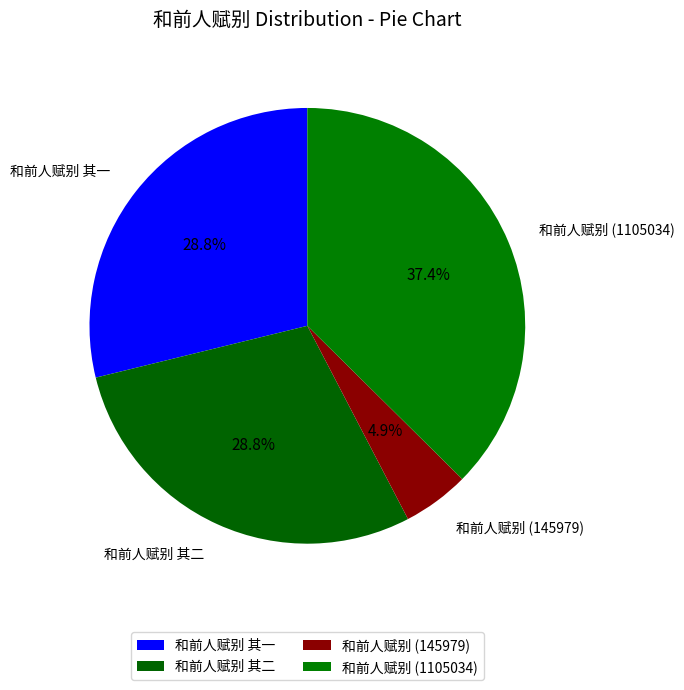

How many slices are in this pie chart?

4